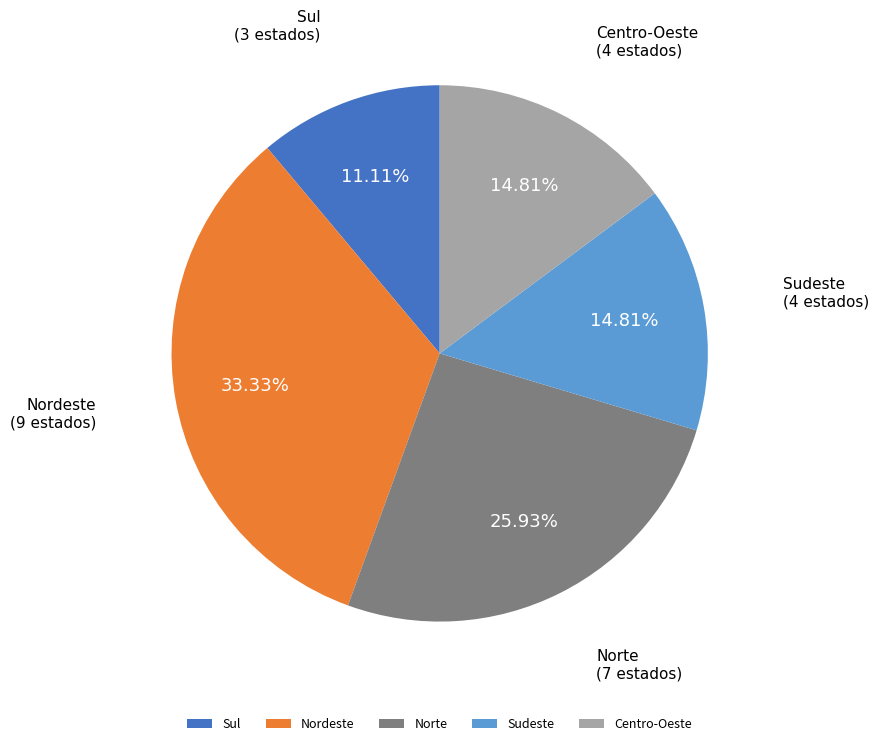

Is there any slice that represents more than half of the pie?

No